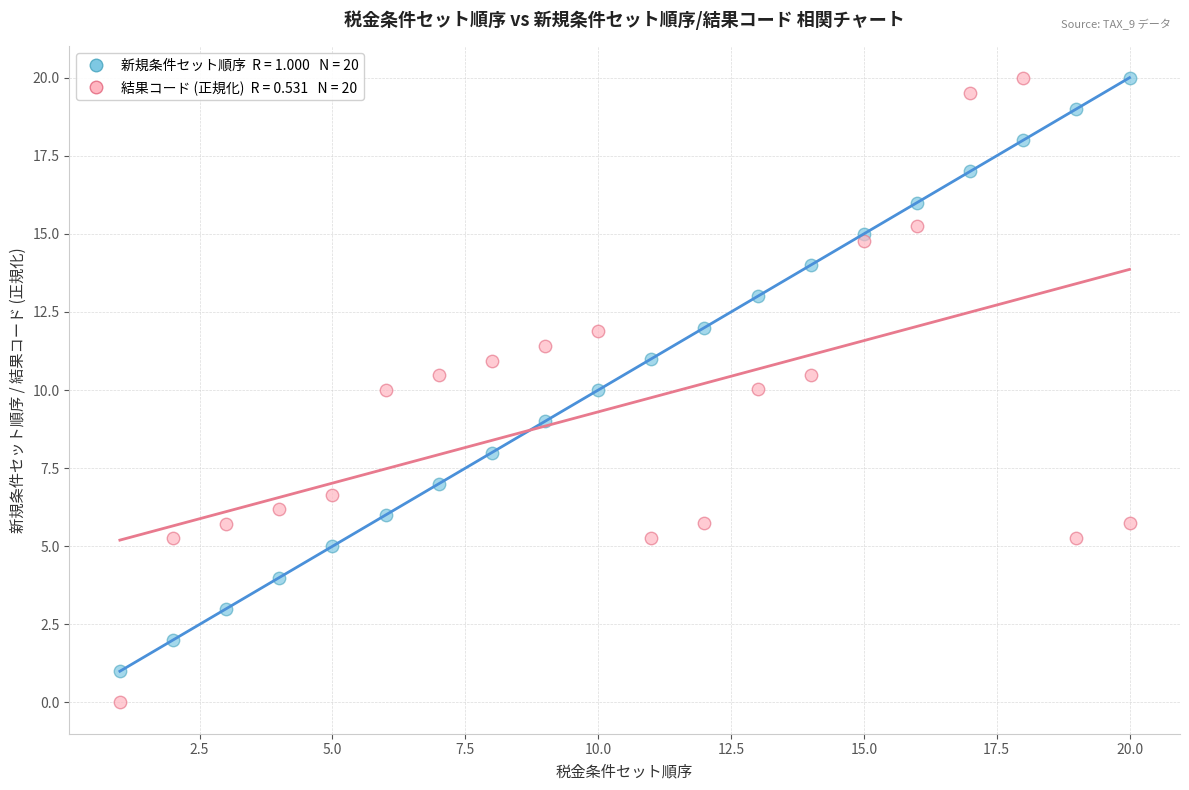

Across all data points, what is the range of Y values (max minus min)?

20.0